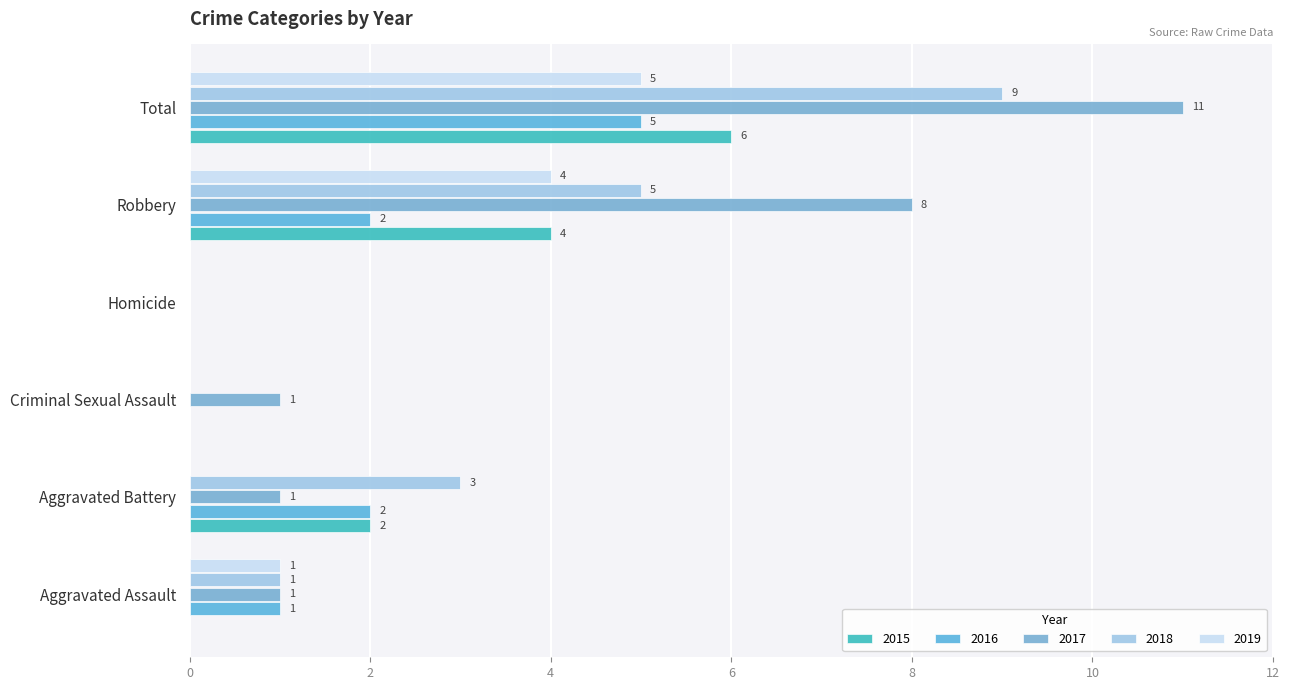

How many data points does each series have?

6